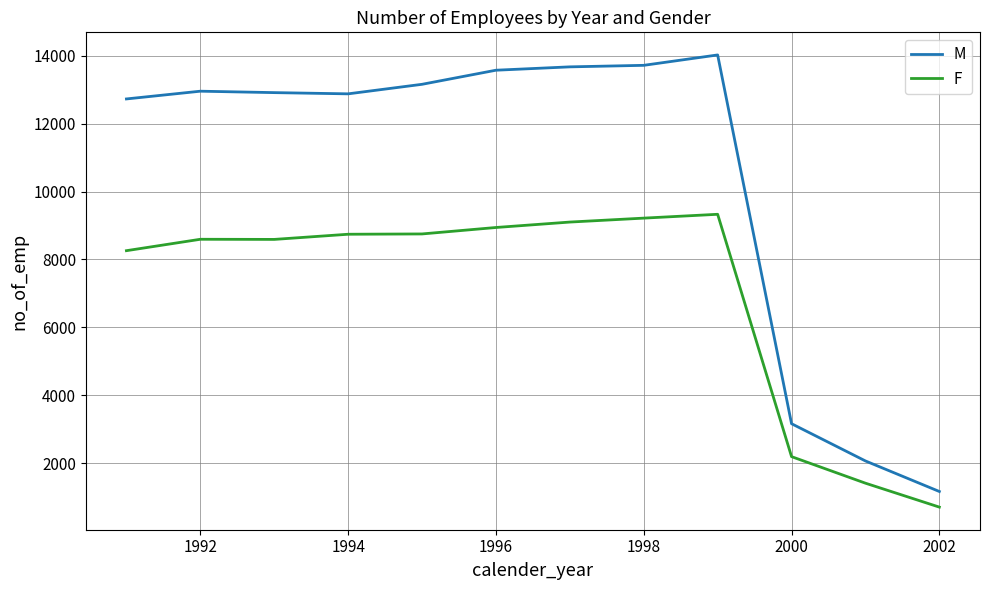

What is the maximum value for M?

14023